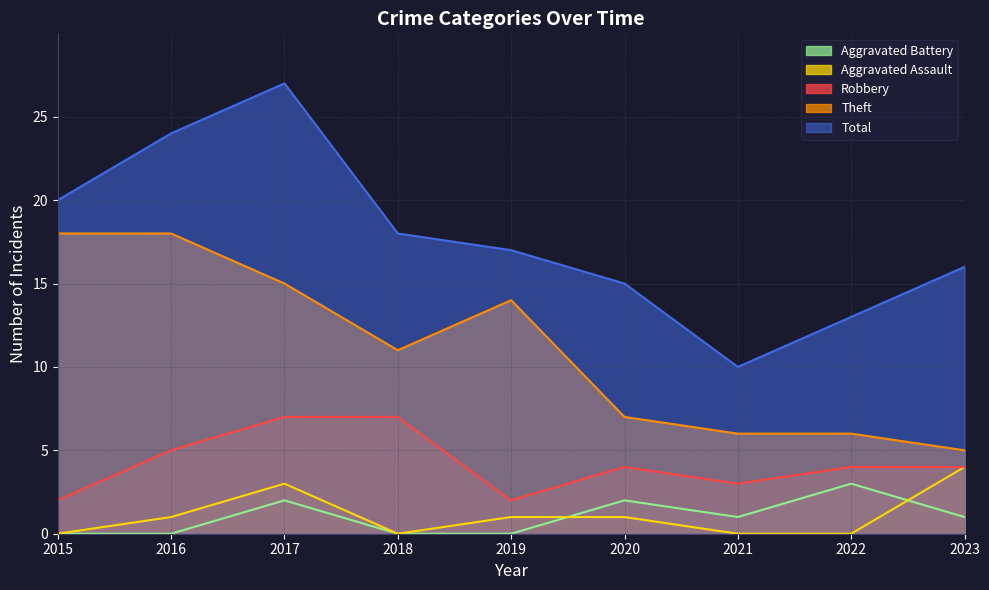

Reading right to left, extract all data points from this chart.

Robbery: 4	4	3	4	2	7	7	5	2
Theft: 5	6	6	7	14	11	15	18	18
Aggravated Assault: 4	0	0	1	1	0	3	1	0
Aggravated Battery: 1	3	1	2	0	0	2	0	0
Total: 16	13	10	15	17	18	27	24	20